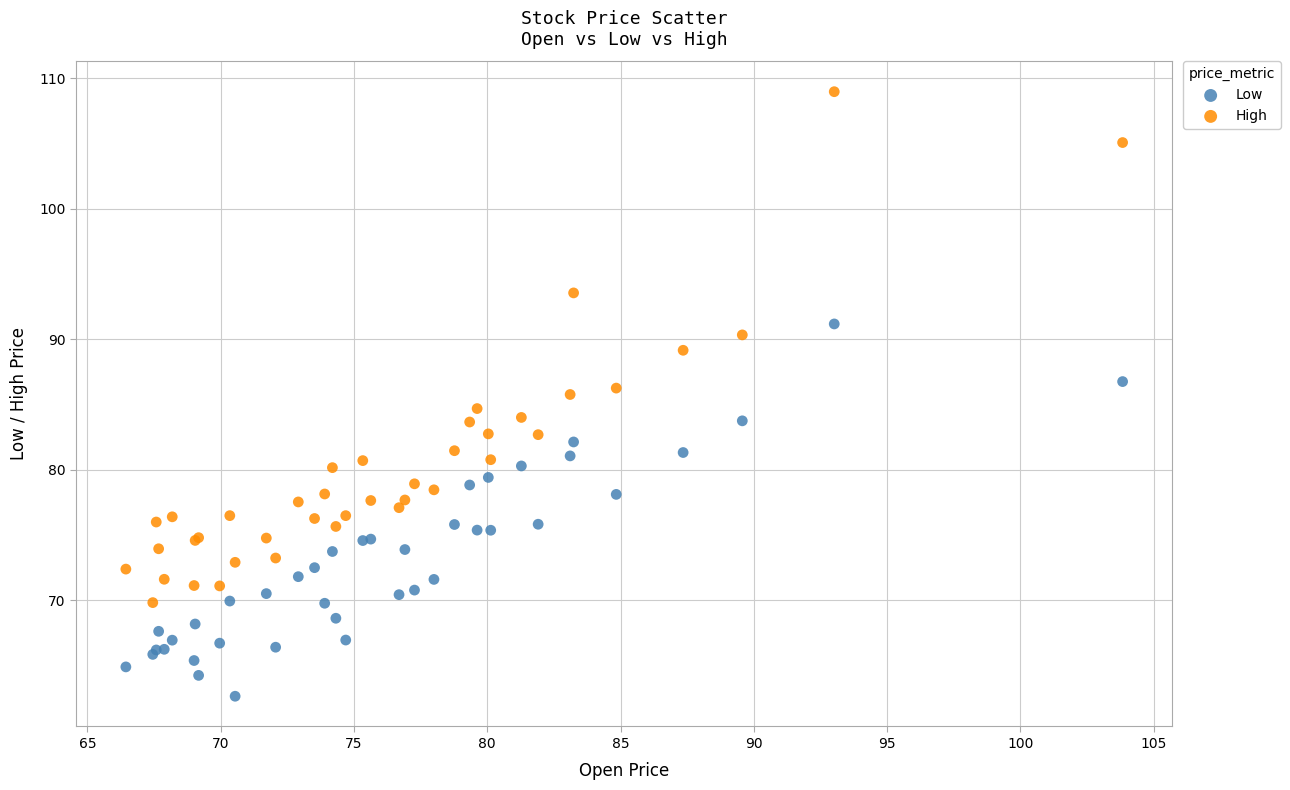

Which series contains the lowest Y value?

Low